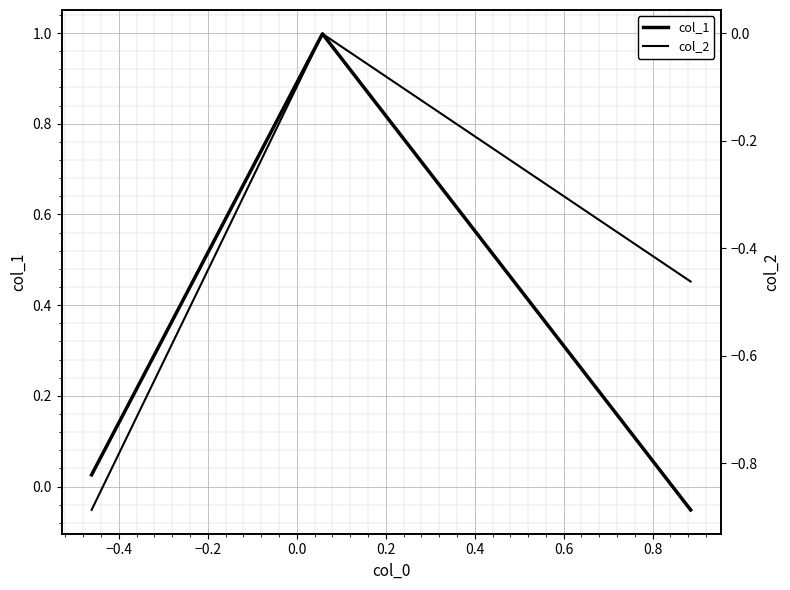

Is it true that col_2 equals -0.0 at −0.4?

False